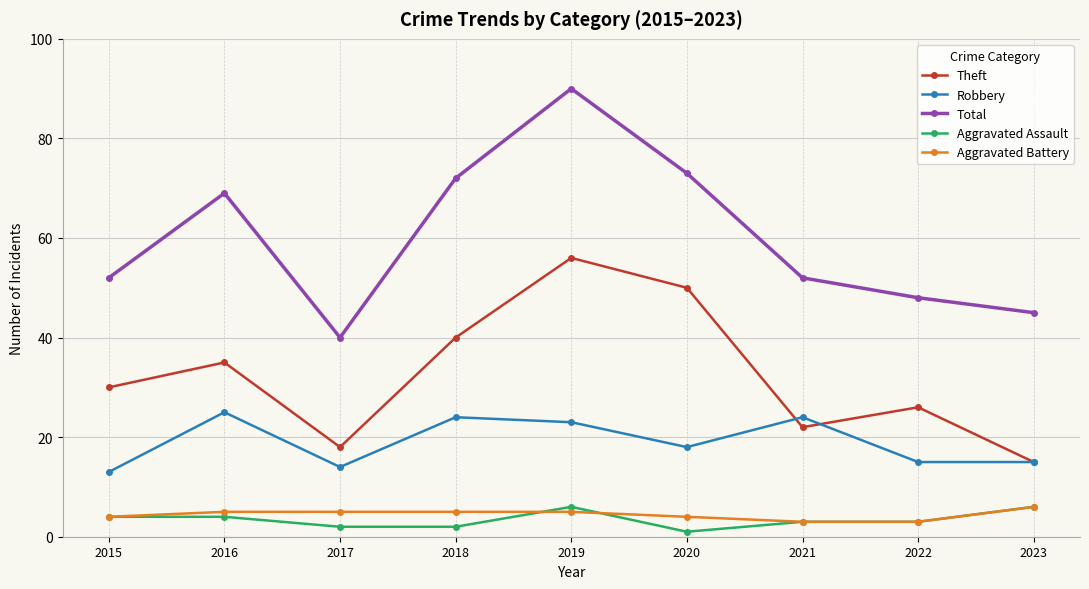

Which category has the lowest value in the Robbery series?

2015